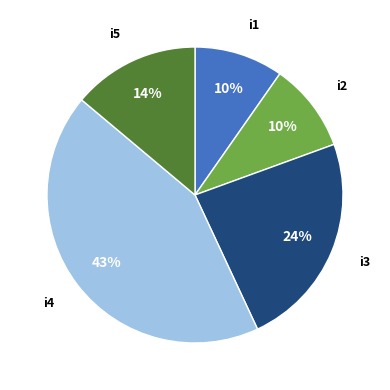

Does any single category account for the majority?

No